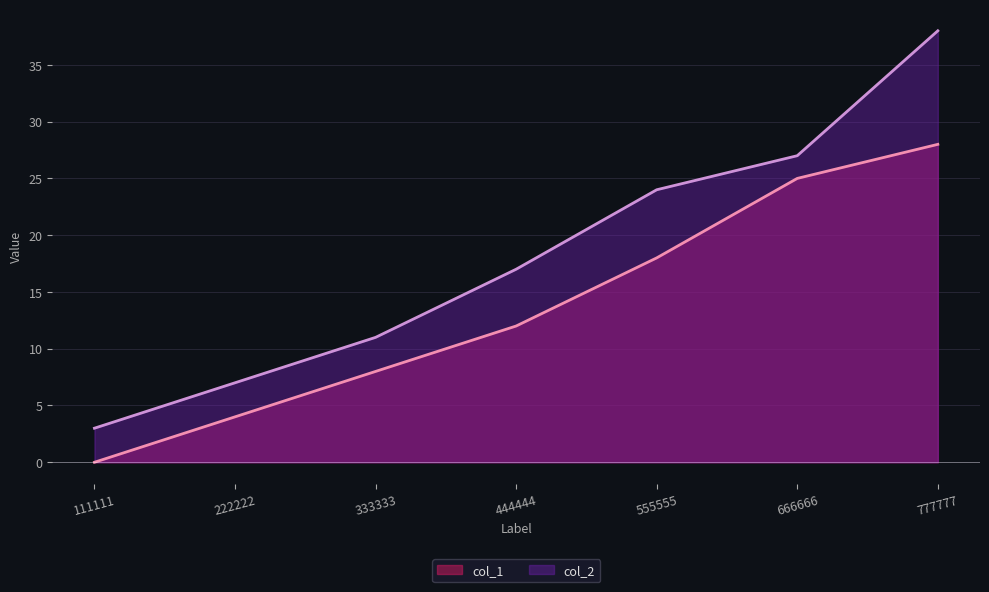

True or false: col_2 and col_1 intersect in this chart.

False